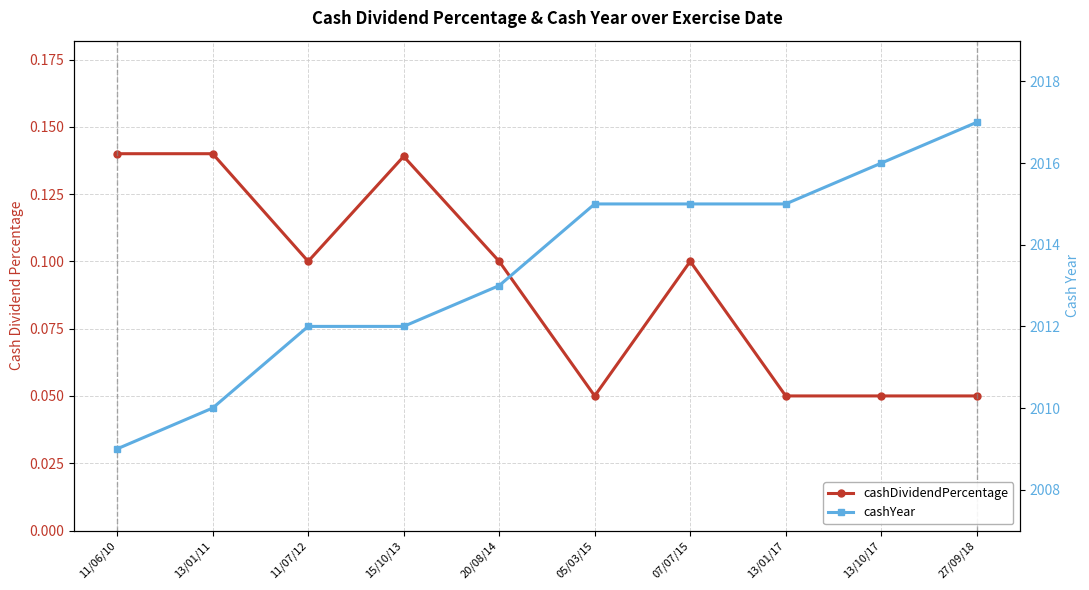

Between 13/10/17 and 05/03/15, which is larger?

13/10/17